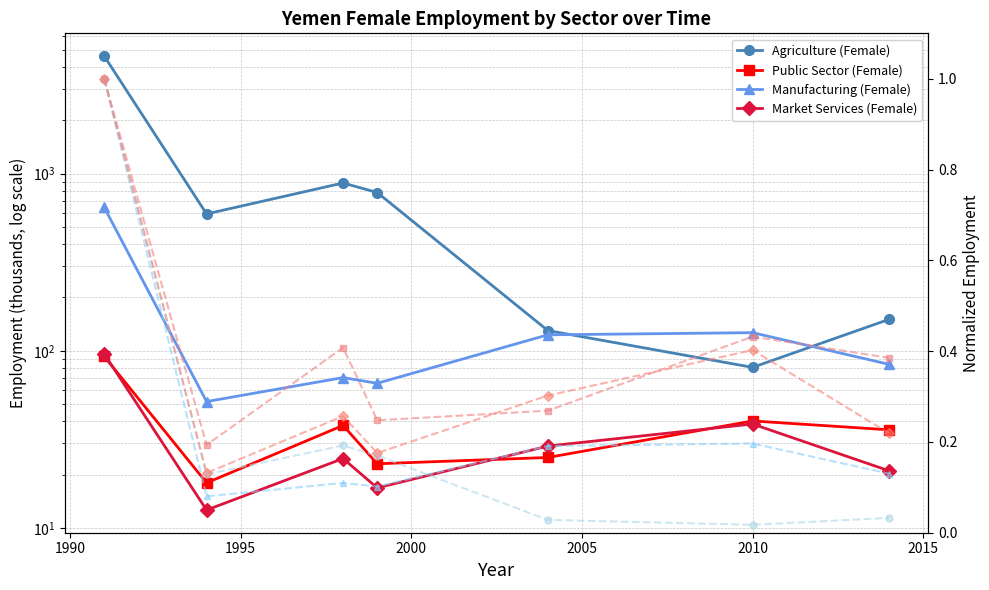

Is the value of eco_aggregate_agr at 2014 greater than the value of eco_aggregate_pub at 1994?

Yes